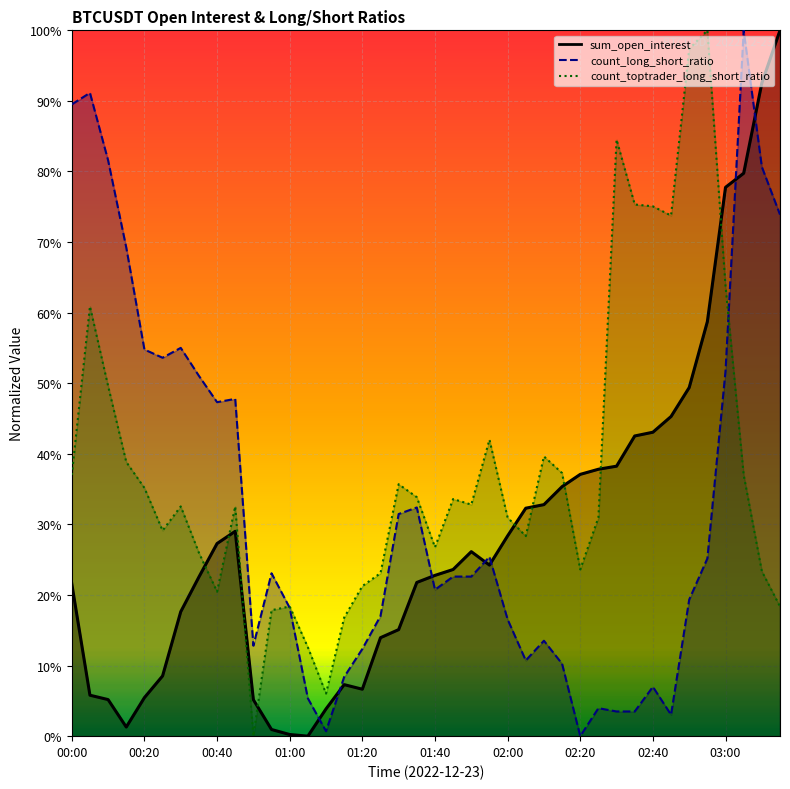

What is the difference between the second highest and minimum values in the count_toptrader_long_short_ratio series?

1.0